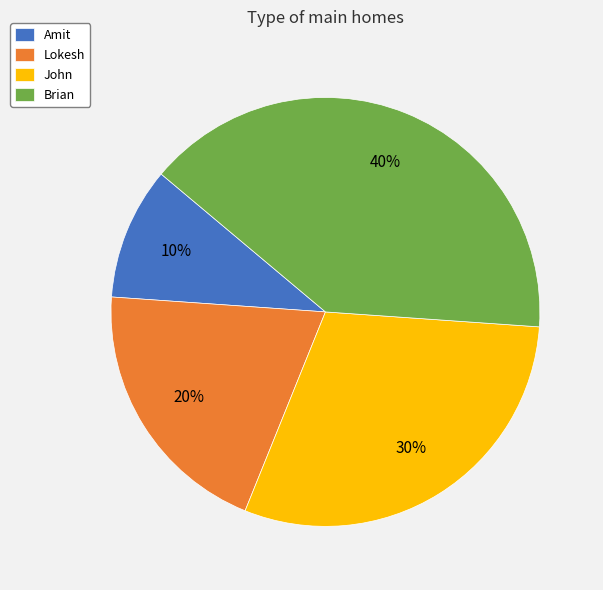

To the nearest percent, what percentage of the pie is Amit?

10%